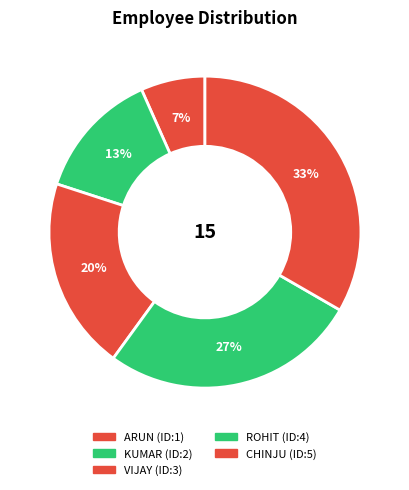

How many slices are in this pie chart?

5